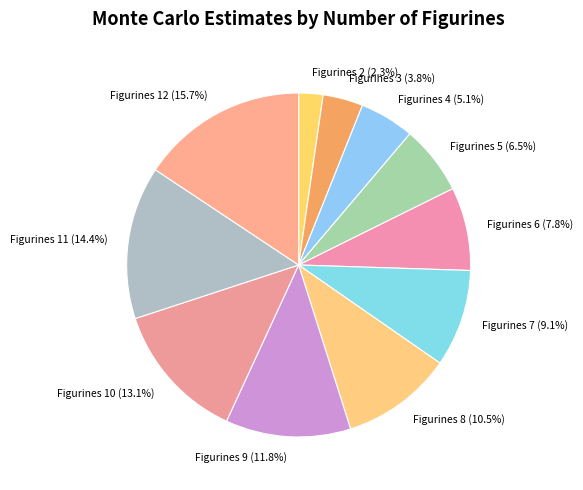

Rank the categories by value from lowest to highest.

Figurines 2 (2.3%), Figurines 3 (3.8%), Figurines 4 (5.1%), Figurines 5 (6.5%), Figurines 6 (7.8%), Figurines 7 (9.1%), Figurines 8 (10.5%), Figurines 9 (11.8%), Figurines 10 (13.1%), Figurines 11 (14.4%), Figurines 12 (15.7%)